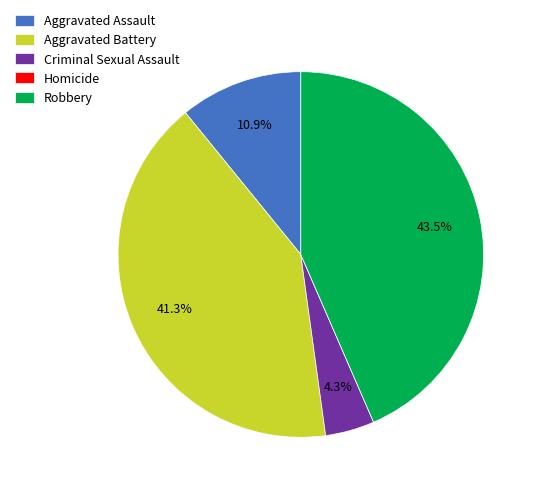

Is there a majority slice in this chart?

No